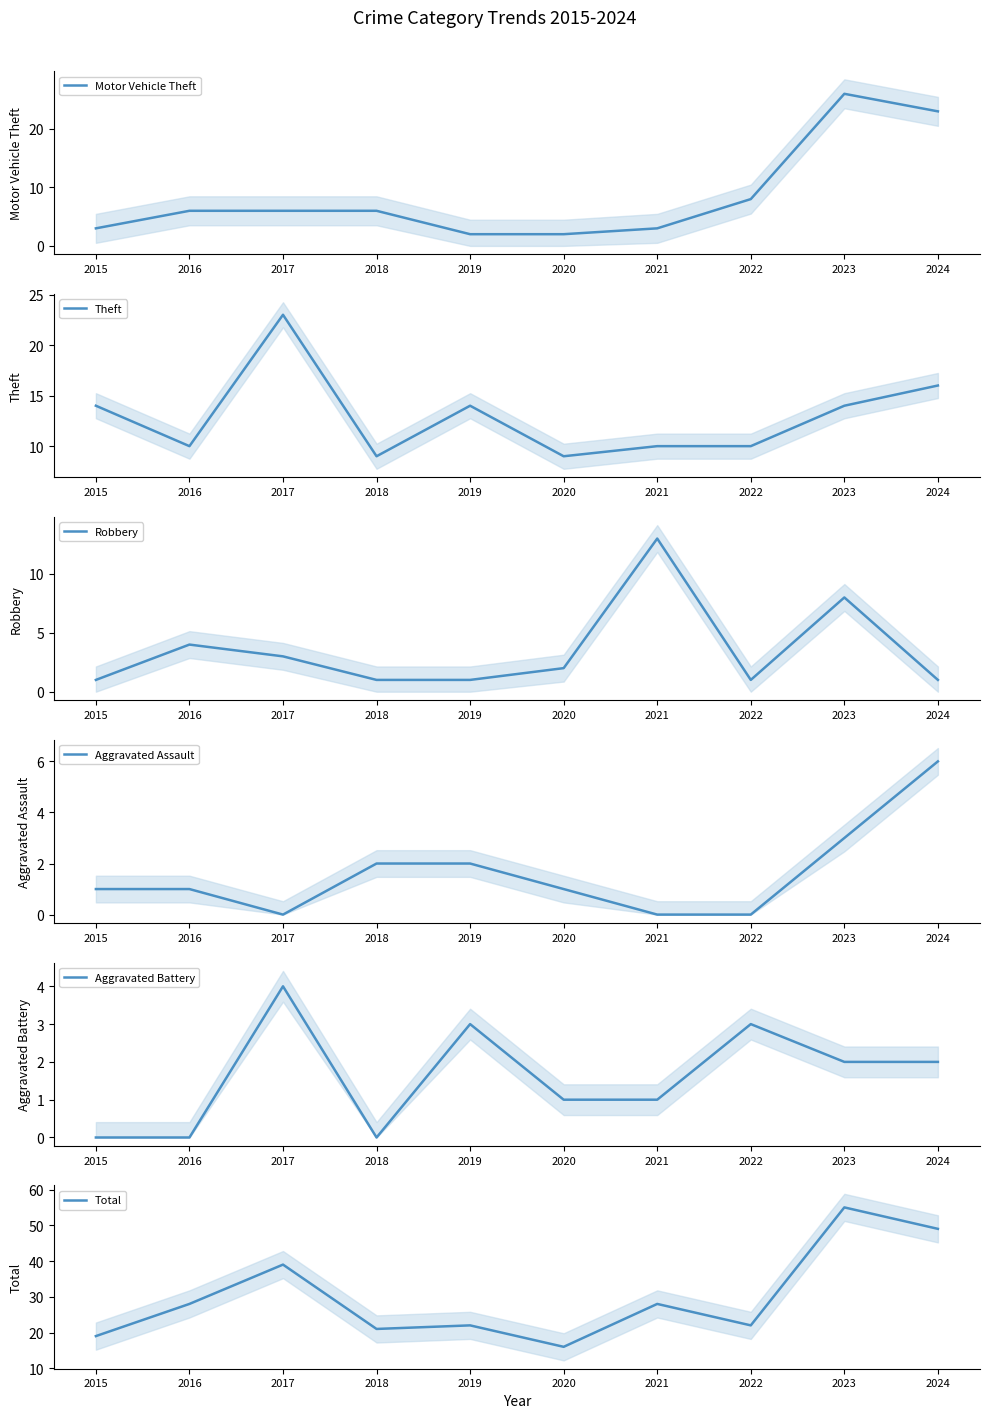

Is the value of Aggravated Battery at 2015 greater than the value of Total at 2023?

No